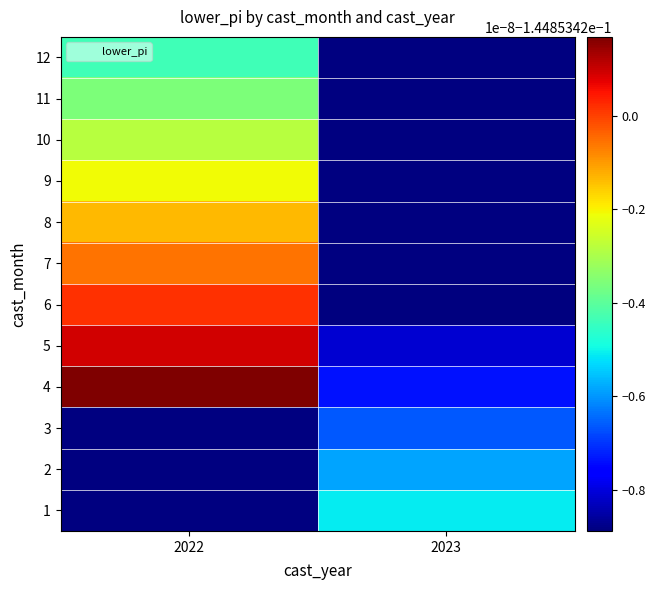

Which has a higher value, 2023 or 2022?

2022